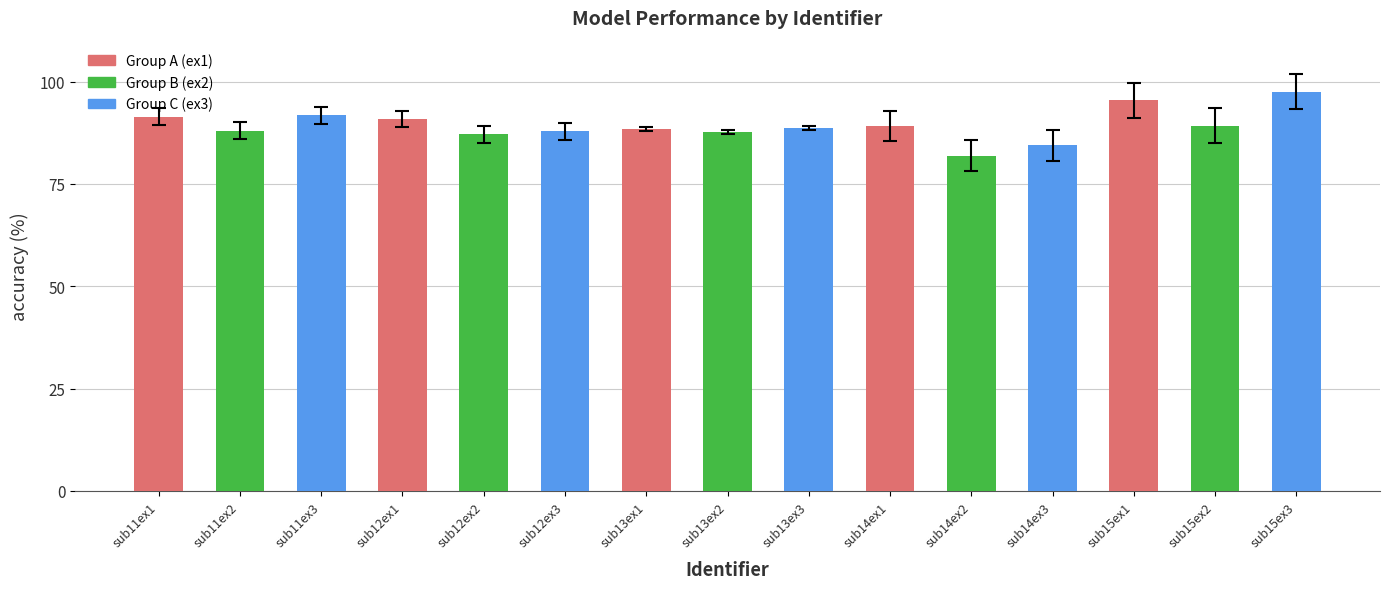

What is the change in value from sub15ex1 to sub15ex3?

+2.2